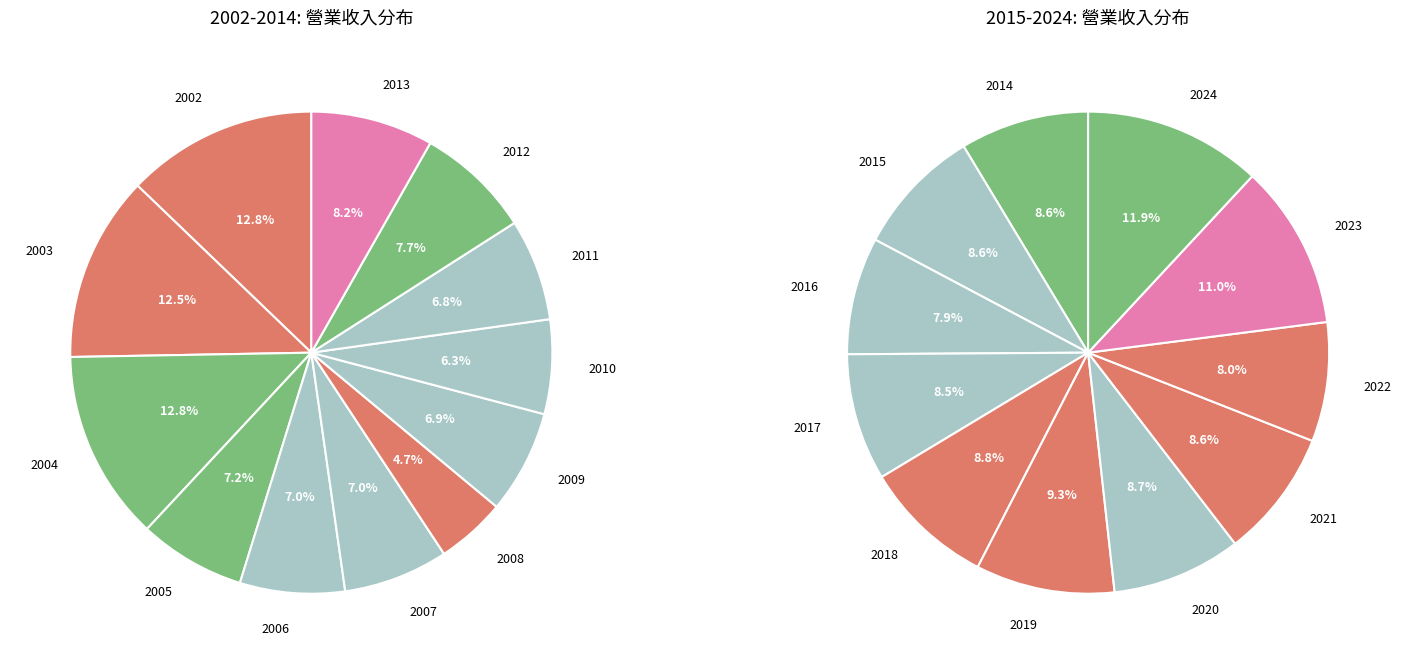

Approximately how many times larger is the value at 2008 compared to 2007?

0.7